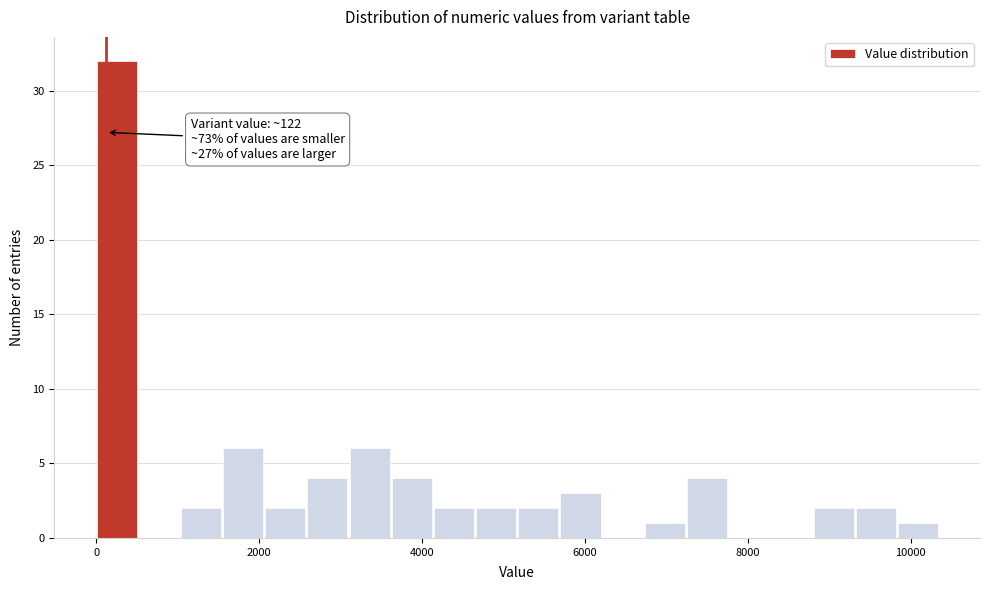

Around what value on the x-axis is the tallest bar? Give the approximate position of its centre, as read against the axis.

200